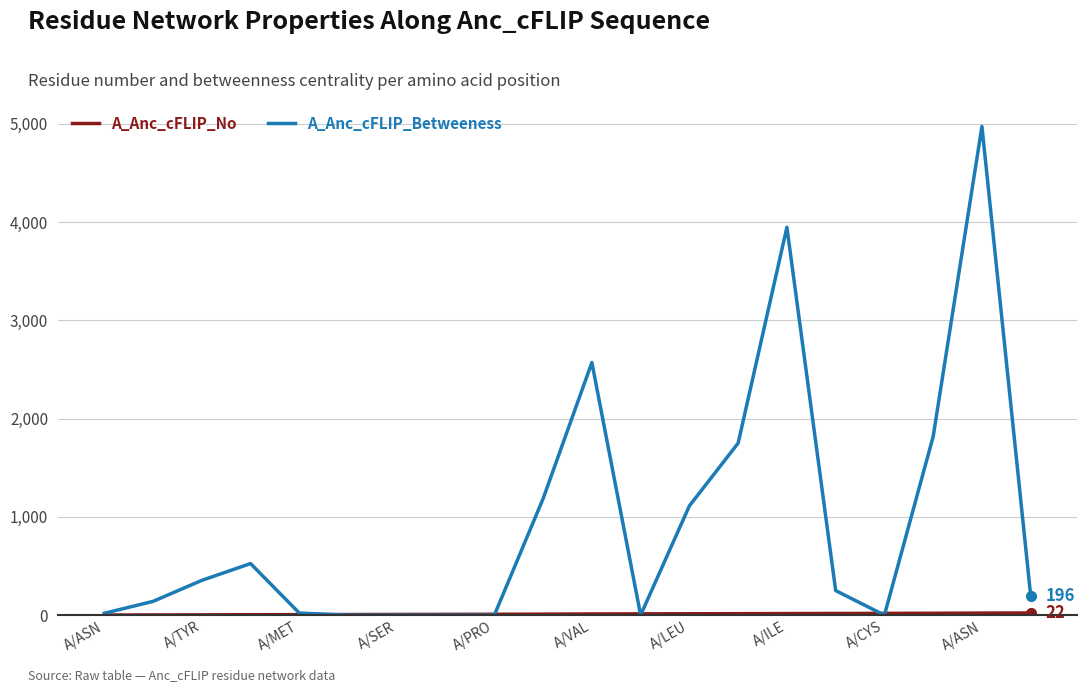

Which series has the widest spread of values?

A_Anc_cFLIP_Betweeness